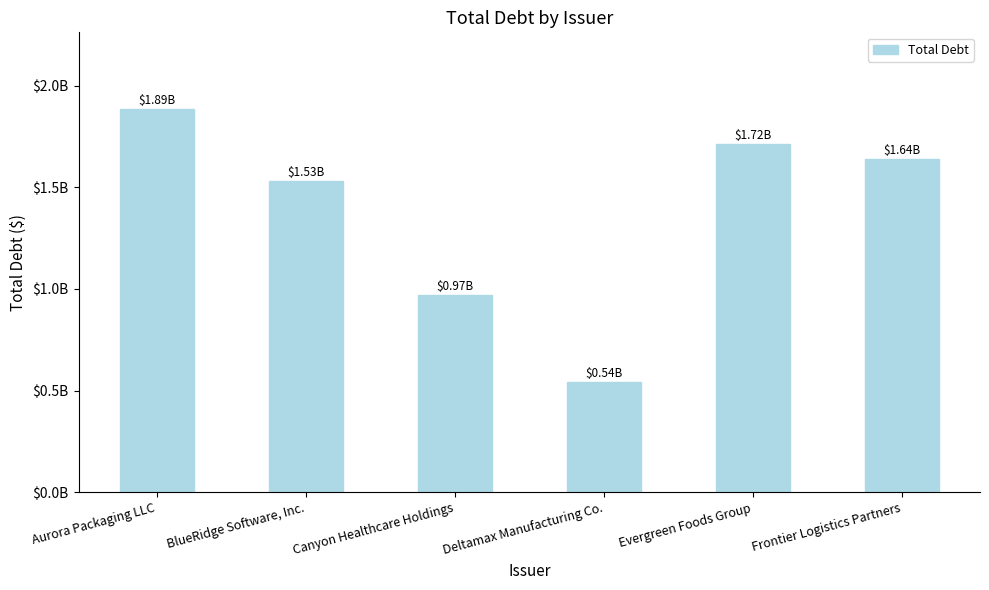

What position from the right is BlueRidge Software, Inc.?

5